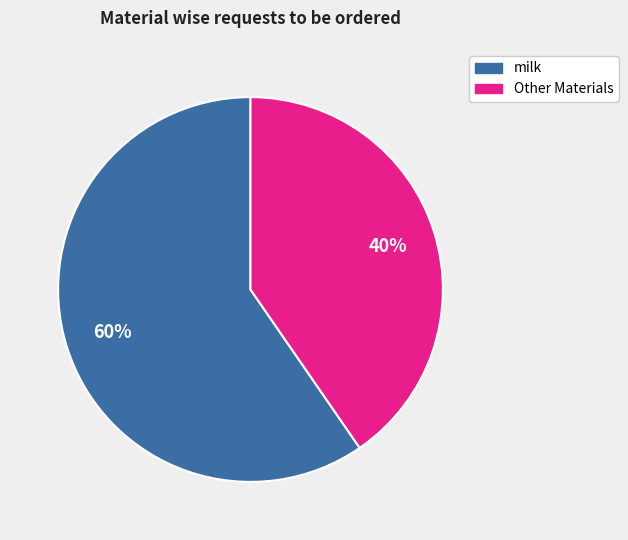

Does any single category account for the majority?

Yes